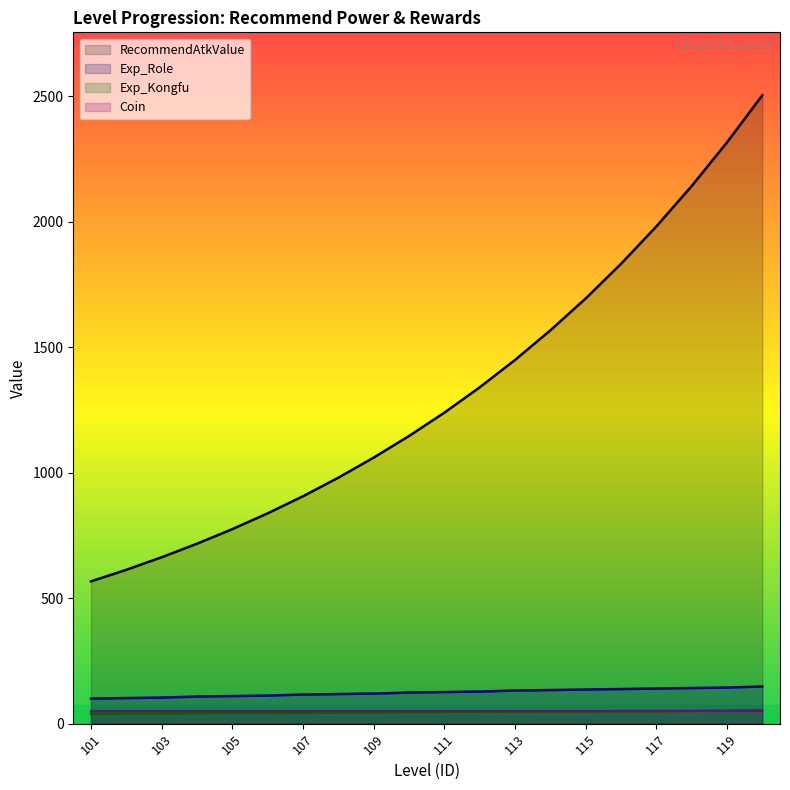

True or false: Exp_Kongfu and Exp_Role intersect in this chart.

False